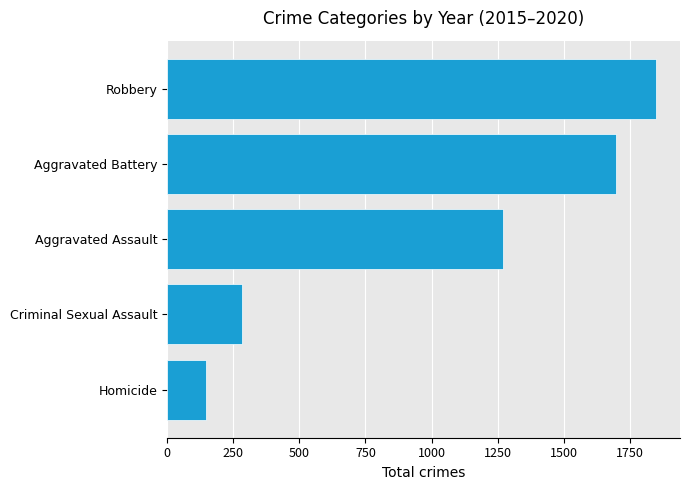

Which category has the lowest value across all series?

Homicide